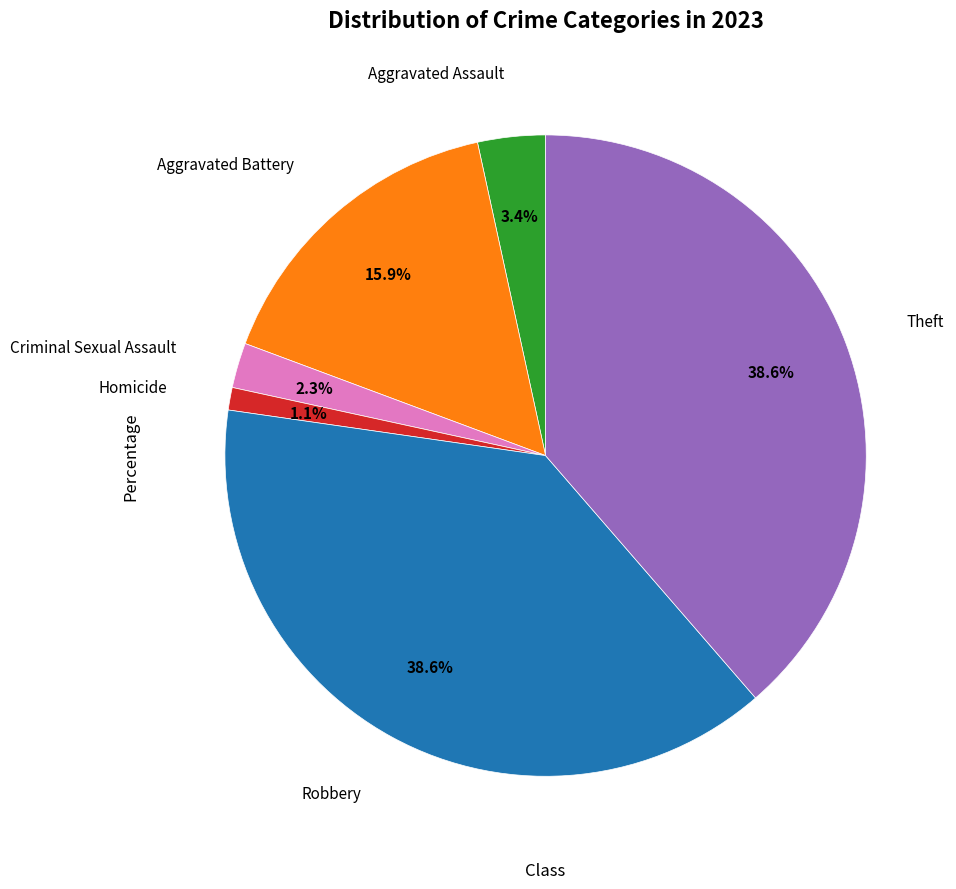

Does any single category account for the majority?

No